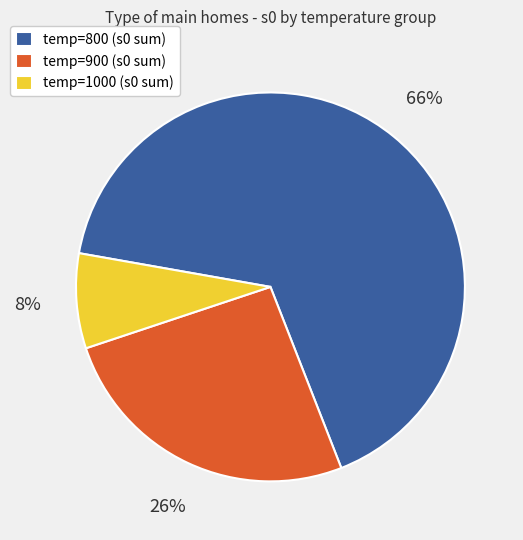

What is the smallest slice in the pie chart?

temp=1000 (s0 sum)